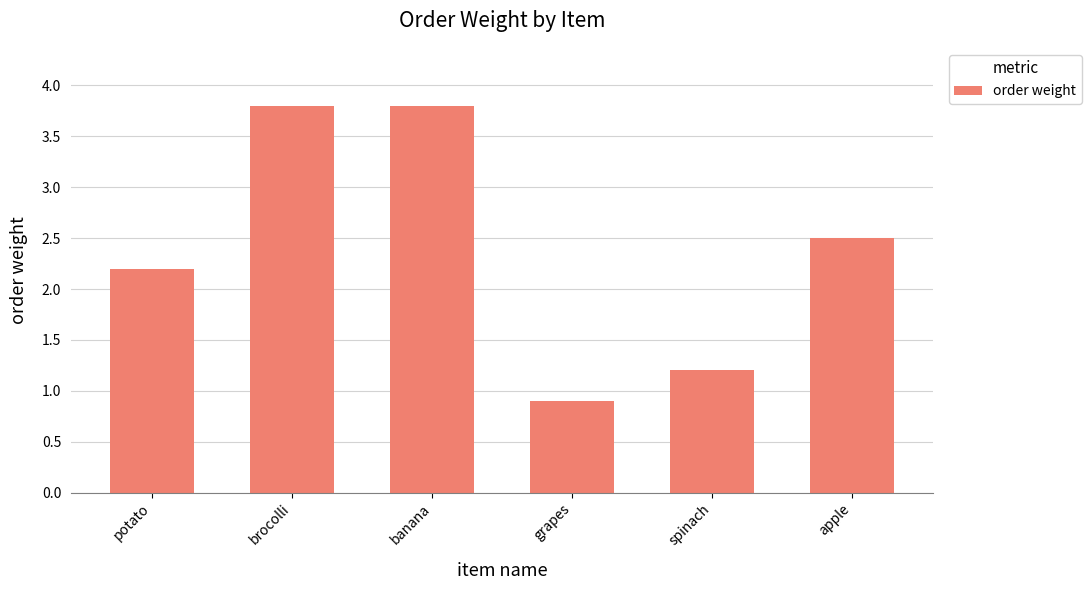

Is it true that the value at apple is 4.1?

False